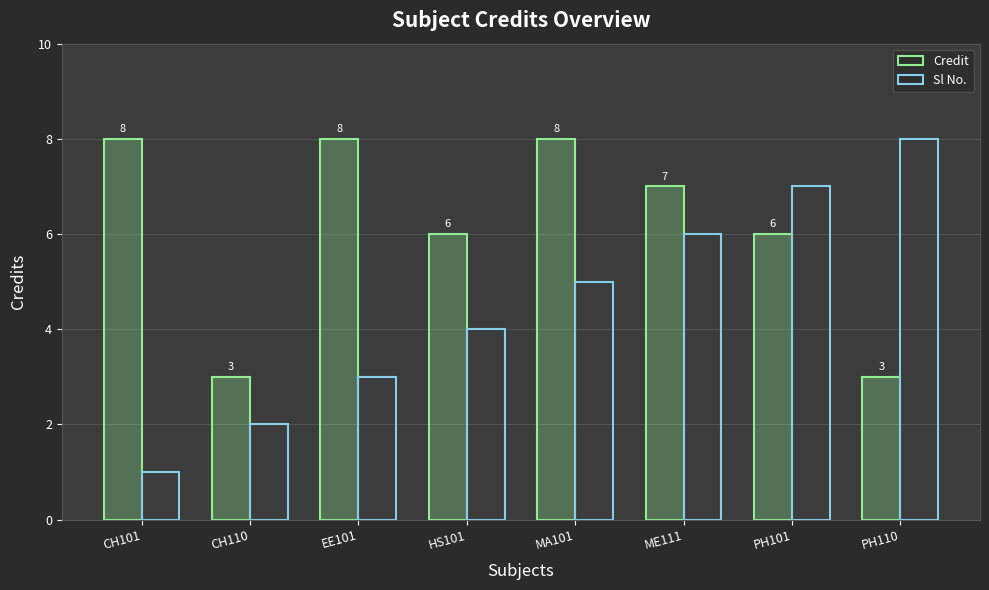

Read the Credit value at CH110.

3